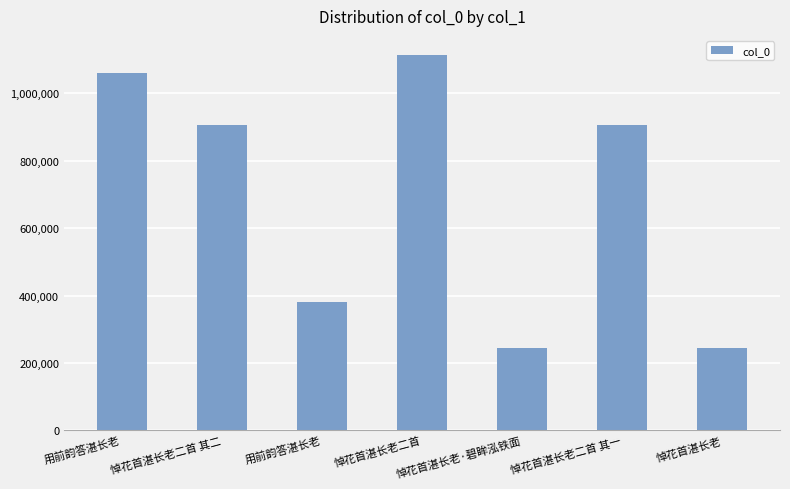

Is it true that the value at 悼花首湛长老二首 其二 is 250188?

False